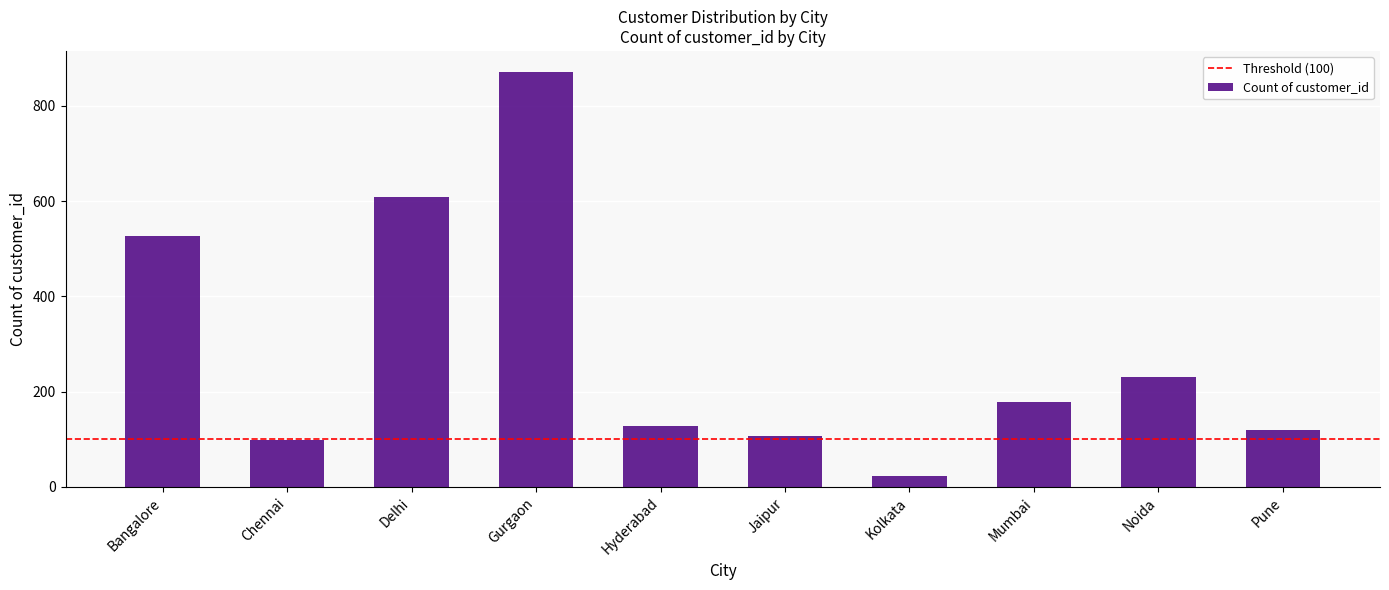

How many categories are shown in the chart?

10